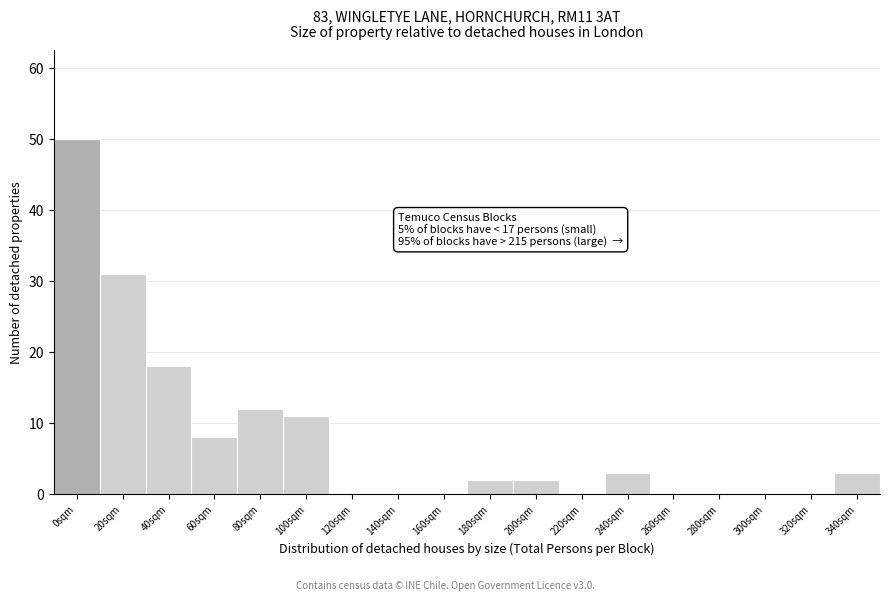

Reading right to left, list all the values displayed in this chart.

340sqm=3	320sqm=0	300sqm=0	280sqm=0	260sqm=0	240sqm=3	220sqm=0	200sqm=2	180sqm=2	160sqm=0	140sqm=0	120sqm=0	100sqm=11	80sqm=12	60sqm=8	40sqm=18	20sqm=31	0sqm=50